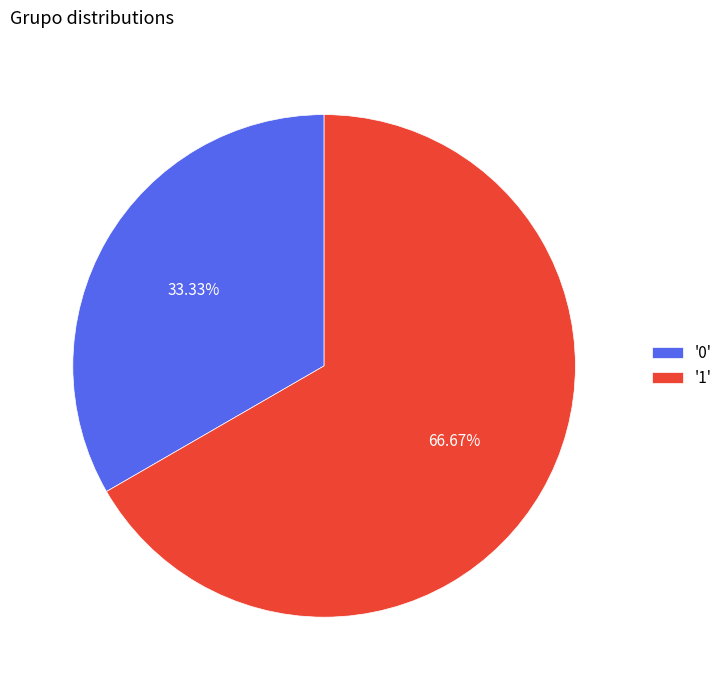

To the nearest percent, what is the average slice percentage?

50%